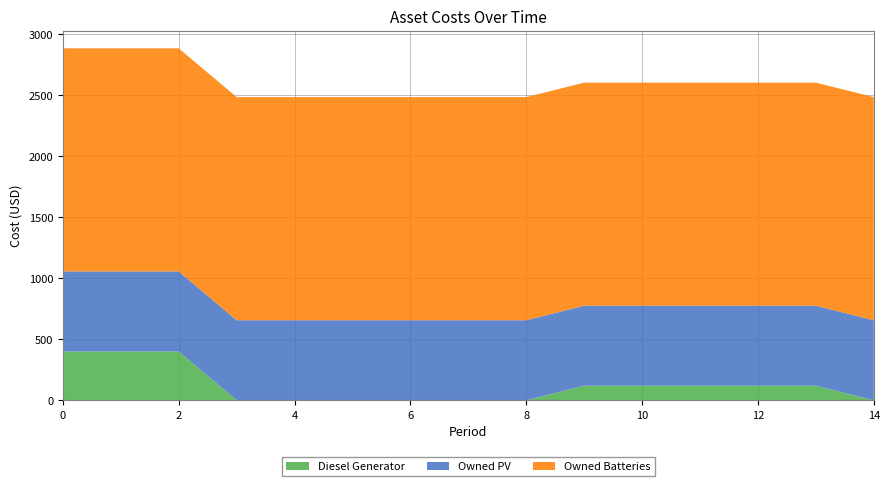

Reading left to right, extract all data points from this chart.

Diesel Generator: 0=400	1=400	2=400	3=0	4=0	5=0	6=0	7=0	8=0	9=119	10=119	11=119	12=119	13=119	14=0
Owned PV: 0=656	1=656	2=656	3=656	4=656	5=656	6=656	7=656	8=656	9=656	10=656	11=656	12=656	13=656	14=656
Owned Batteries: 0=1829	1=1829	2=1829	3=1829	4=1829	5=1829	6=1829	7=1829	8=1829	9=1829	10=1829	11=1829	12=1829	13=1829	14=1829